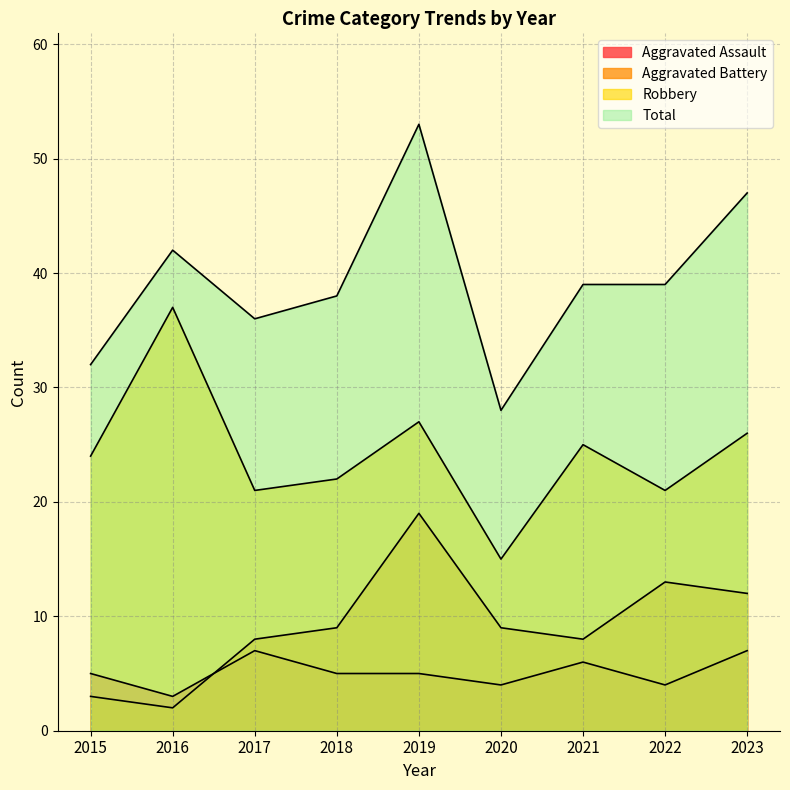

What is the average value of the Robbery series?

24